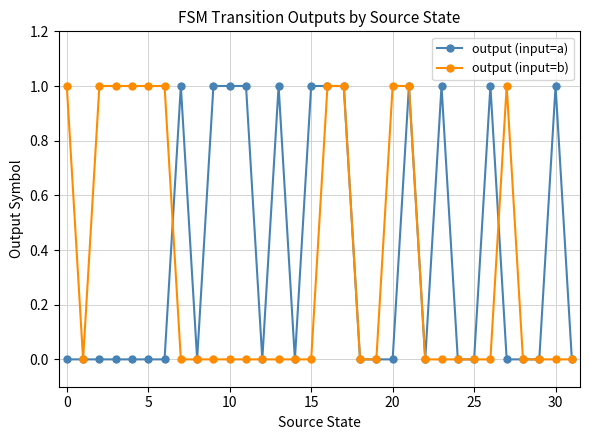

What is the value of the output (input=a) point at the 11th from the left?

1